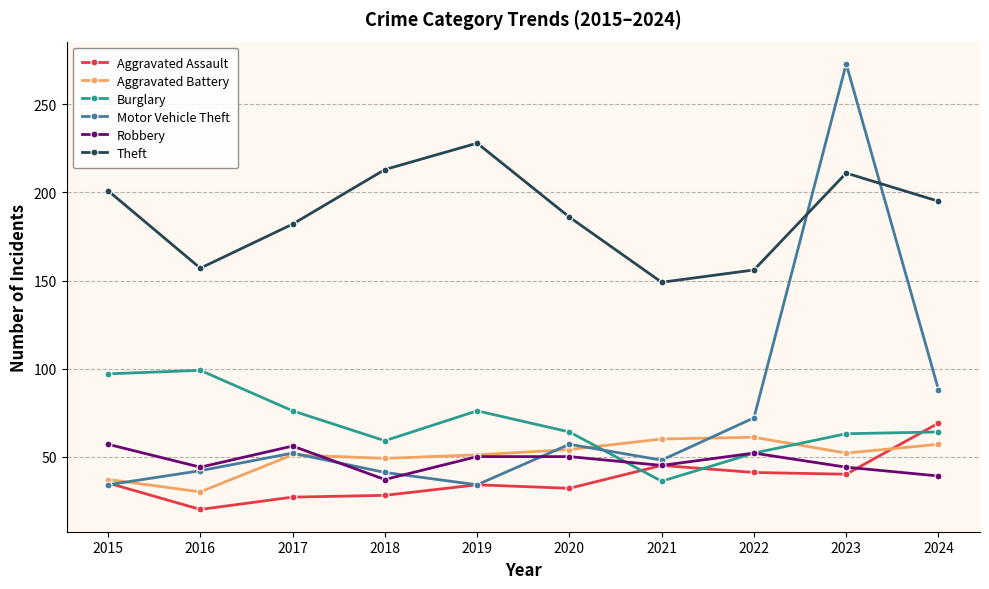

At which label does Robbery first exceed 50?

2015